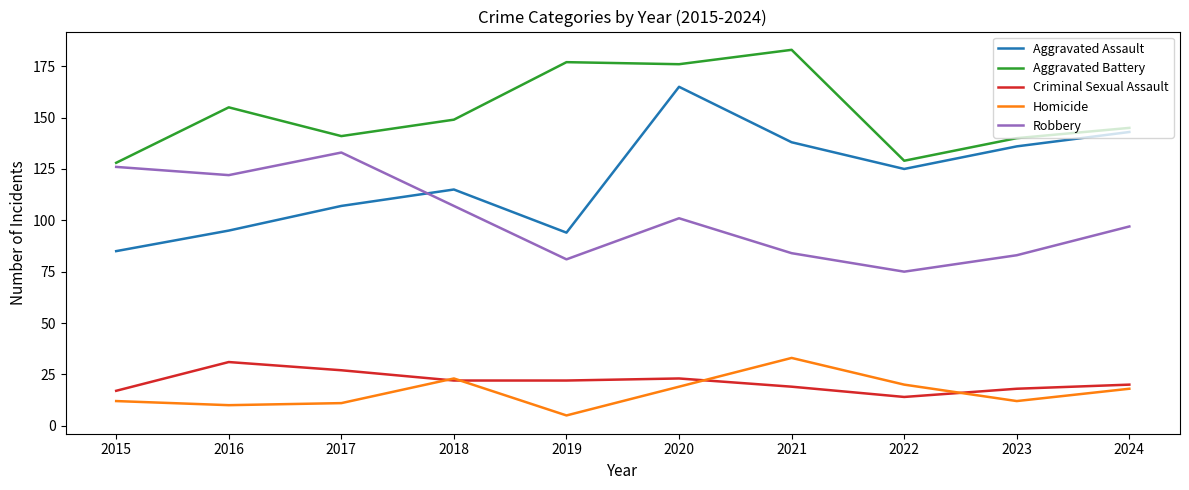

Rank the series at 2024 from highest to lowest value.

Aggravated Battery, Aggravated Assault, Robbery, Criminal Sexual Assault, Homicide